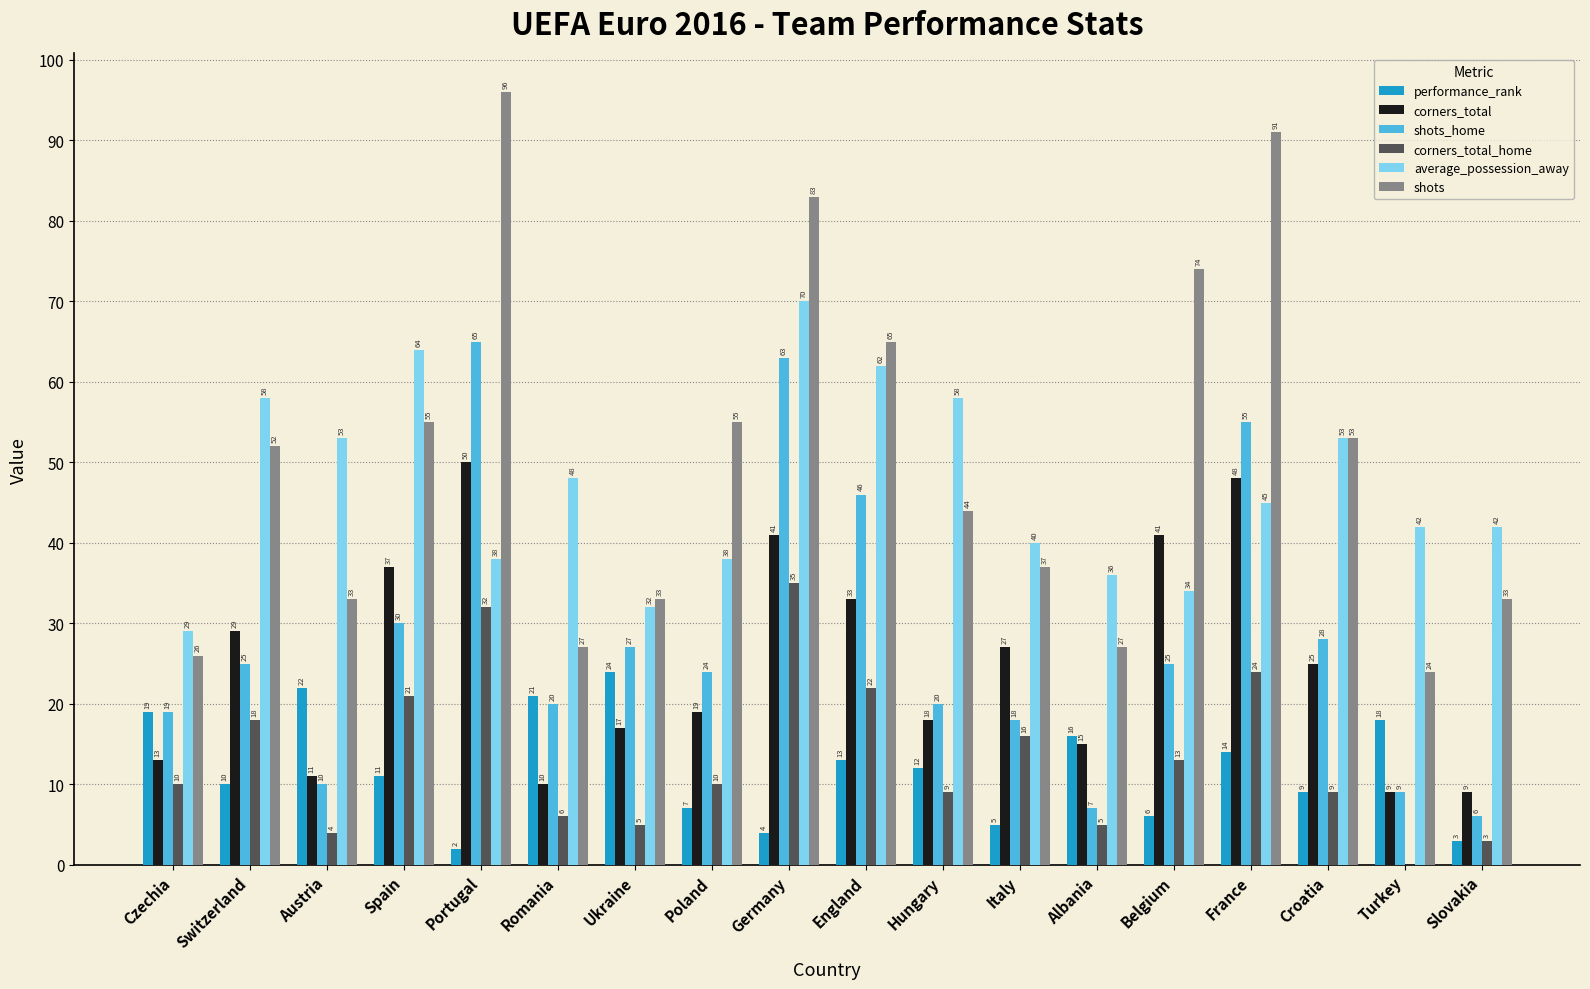

What is the total value across all series at Czechia?

116